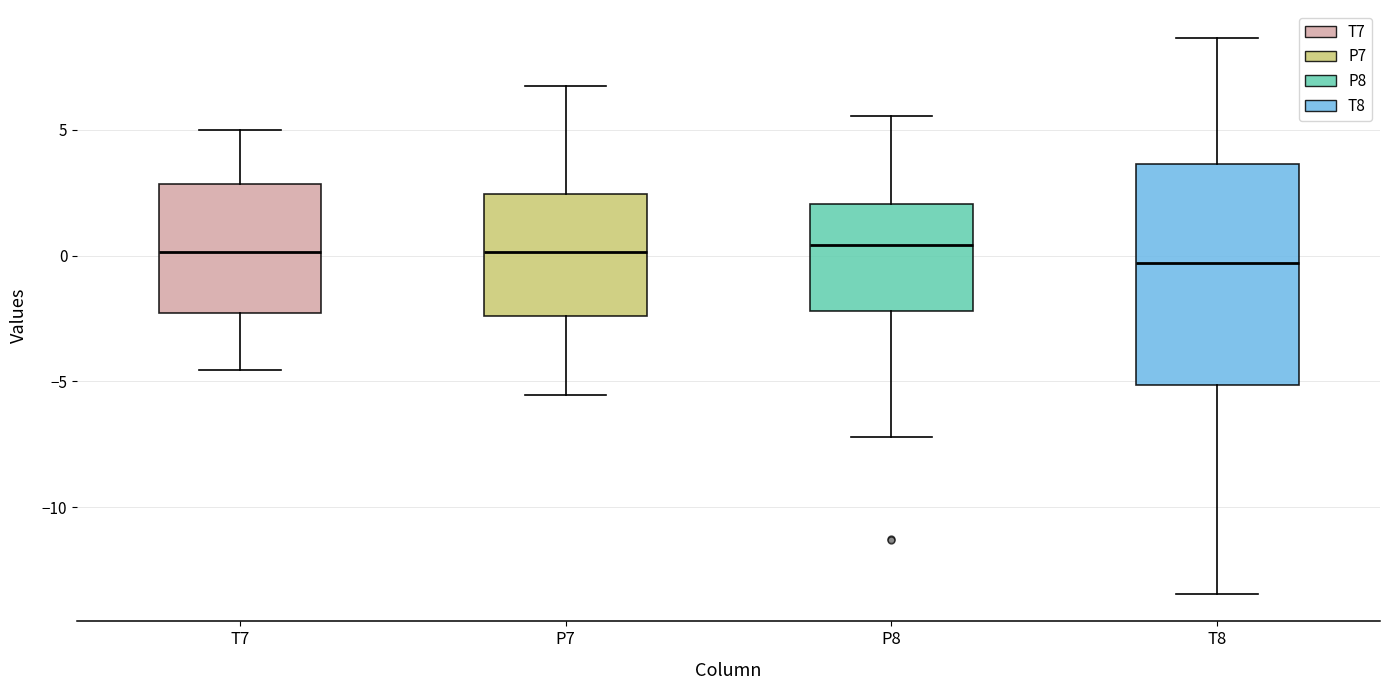

Reading left to right, transcribe this box plot: for each box, give where its median line is, the range the box spans, and where its two whiskers end, as read against the y-axis. The values are not printed on the chart, so give them approximately, as read against the axis.

T7: median 0.0, box -2.5 to 3.0, whiskers -4.5 to 5.0
P7: median 0.0, box -2.5 to 2.5, whiskers -5.5 to 6.5
P8: median 0.5, box -2.0 to 2.0, whiskers -7.0 to 5.5
T8: median -0.5, box -5.0 to 3.5, whiskers -13.5 to 8.5